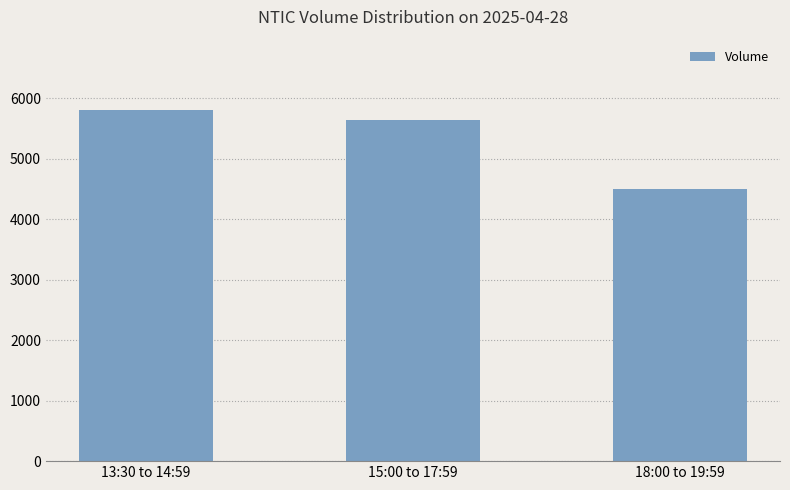

How many data points are less than 5641?

1